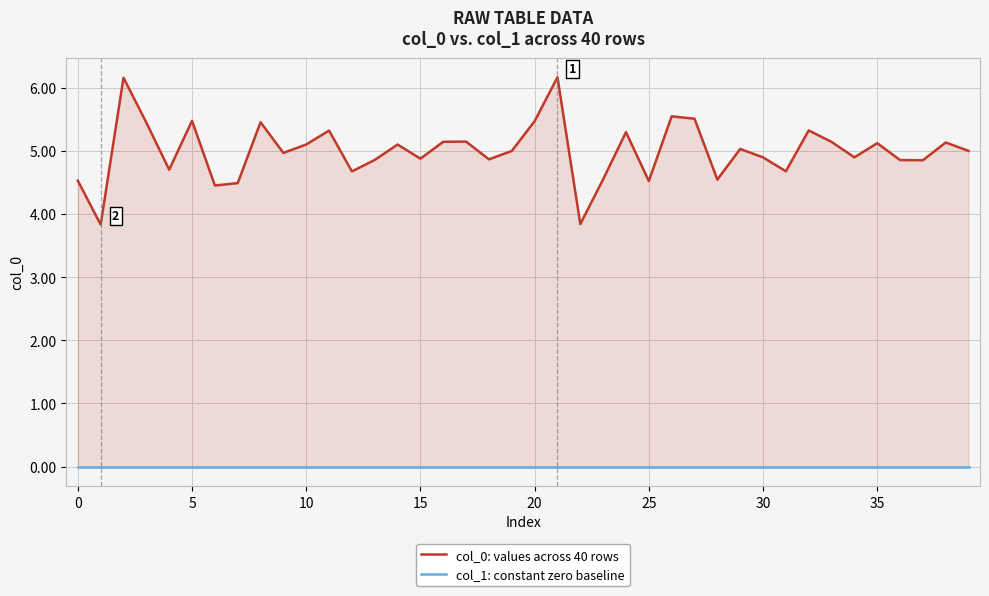

What is the greatest value displayed?

6.2